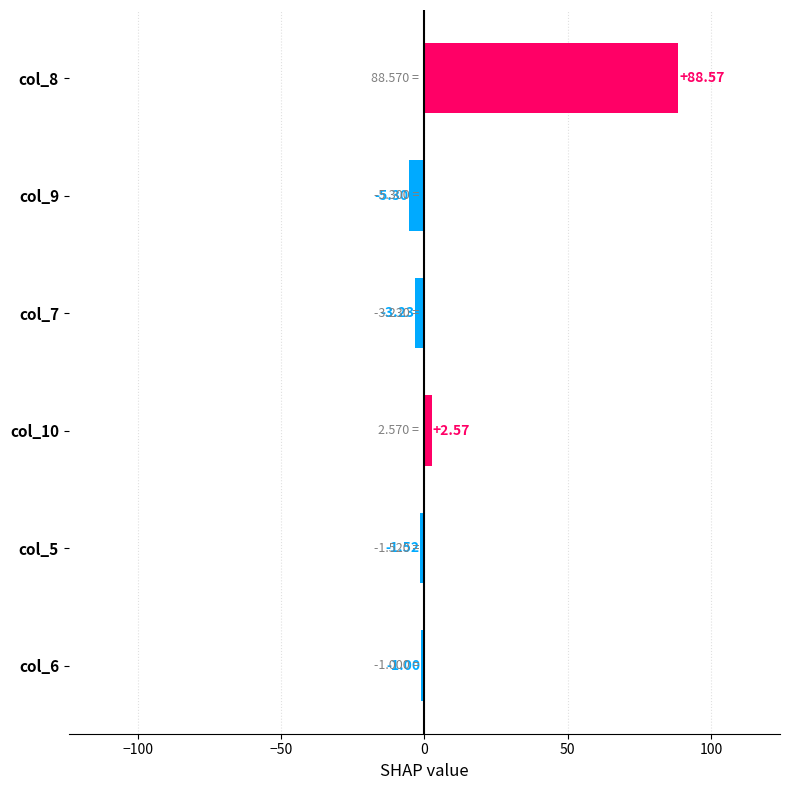

Which has a higher value, col_7 or col_10?

col_10